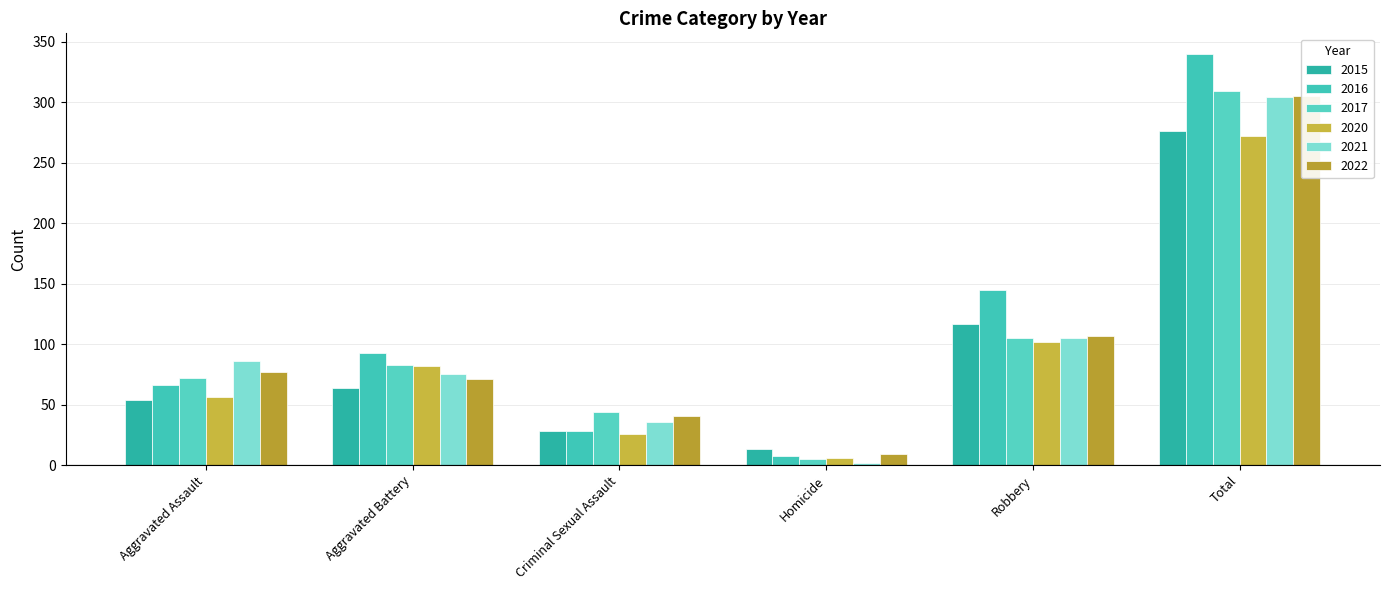

Which has a higher value, Robbery or Total?

Total